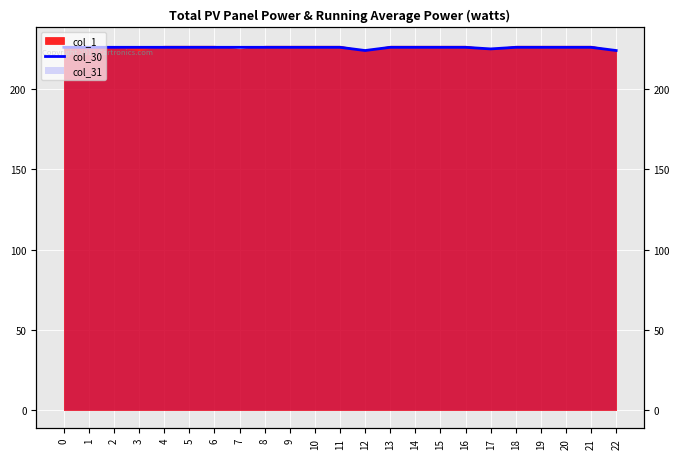

Which label corresponds to the smallest value in the chart?

12